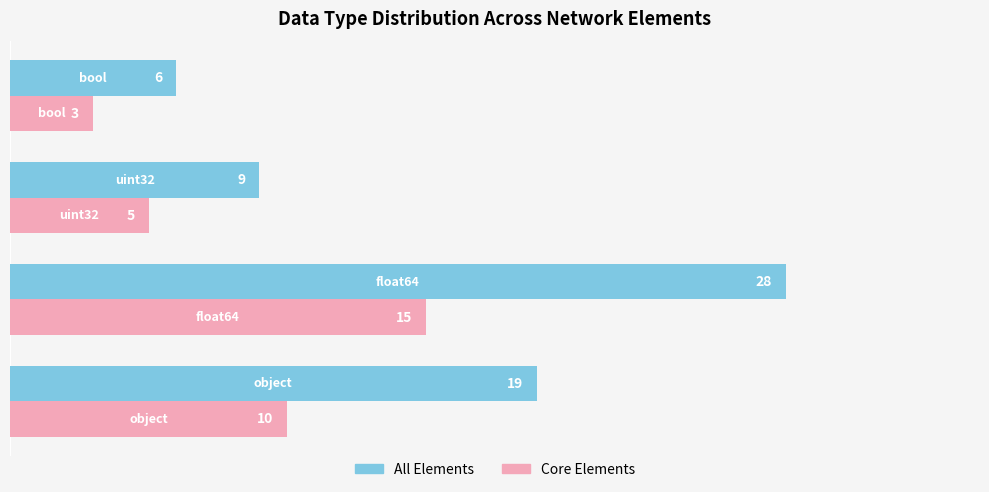

Which series has the largest total across all categories?

All Elements